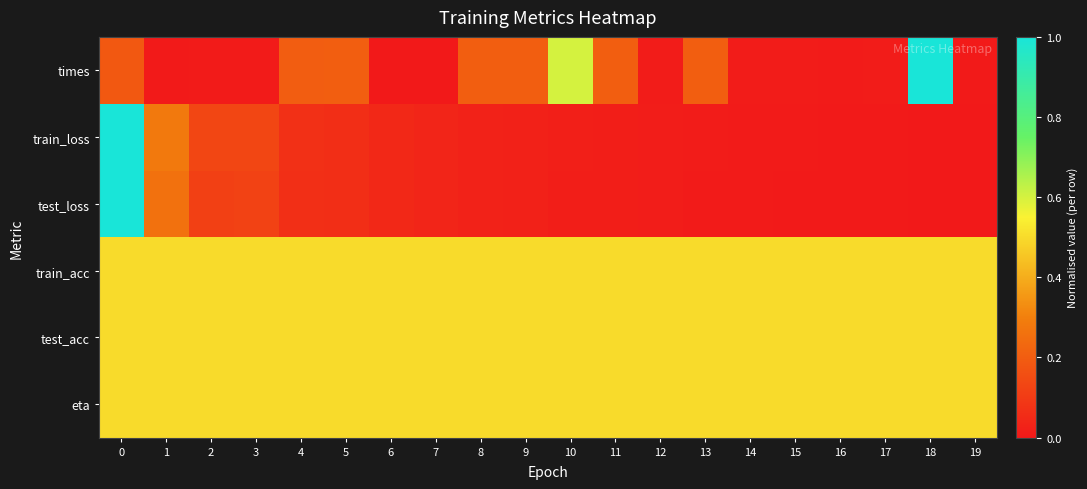

Which has a higher value, 14 or 19?

14